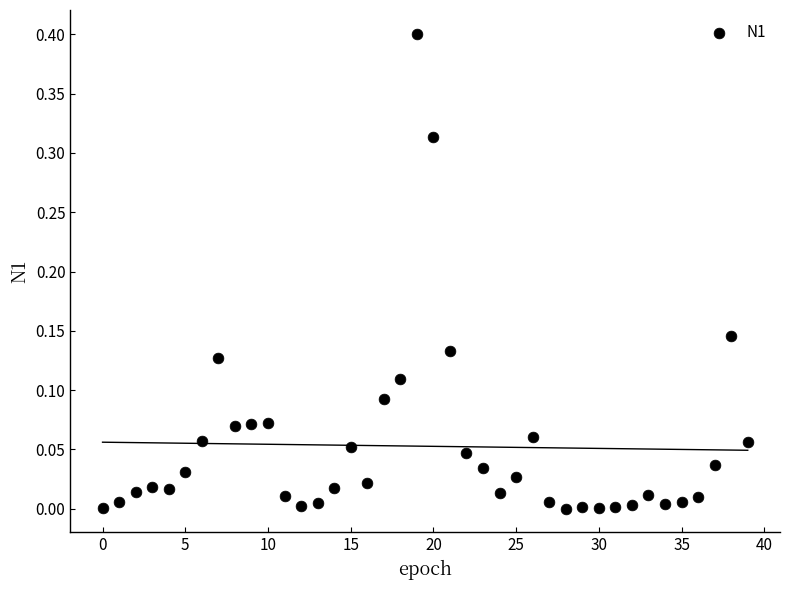

What is the range of Y values (max minus min)?

0.4